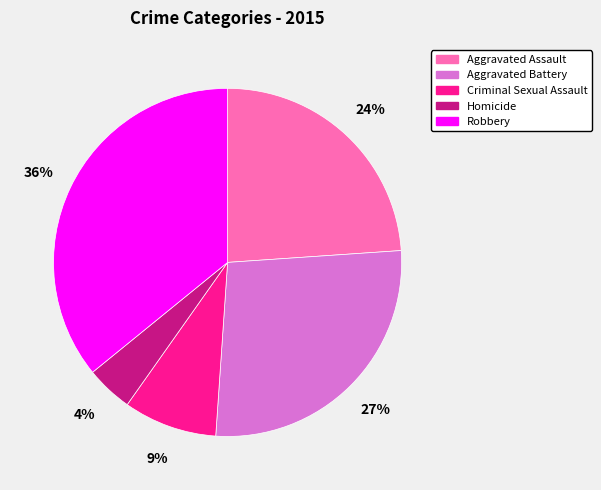

Do Criminal Sexual Assault and Homicide together represent more than half of the pie?

No